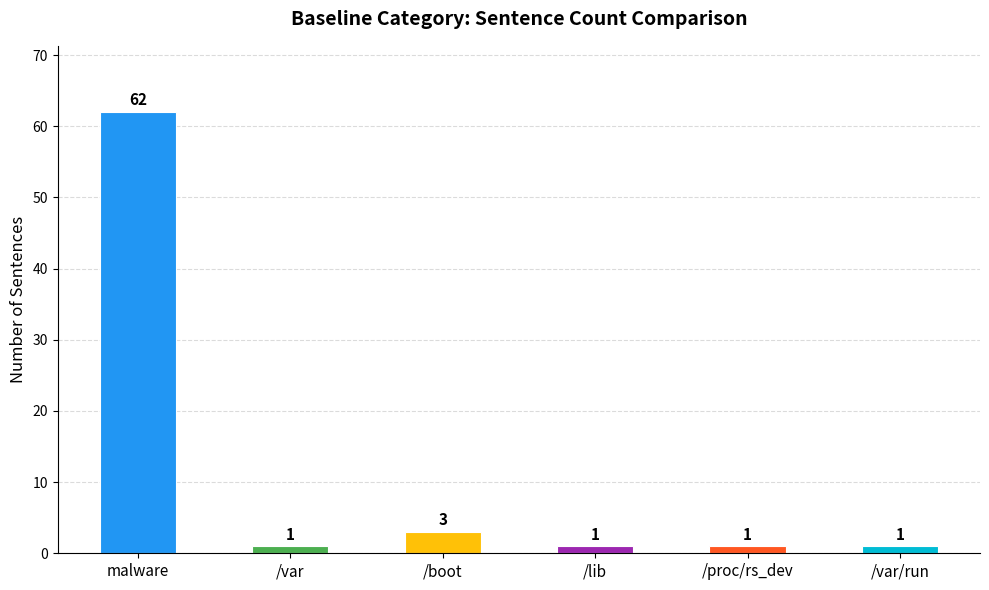

Reading right to left, transcribe all the data shown in this chart.

1	1	1	3	1	62